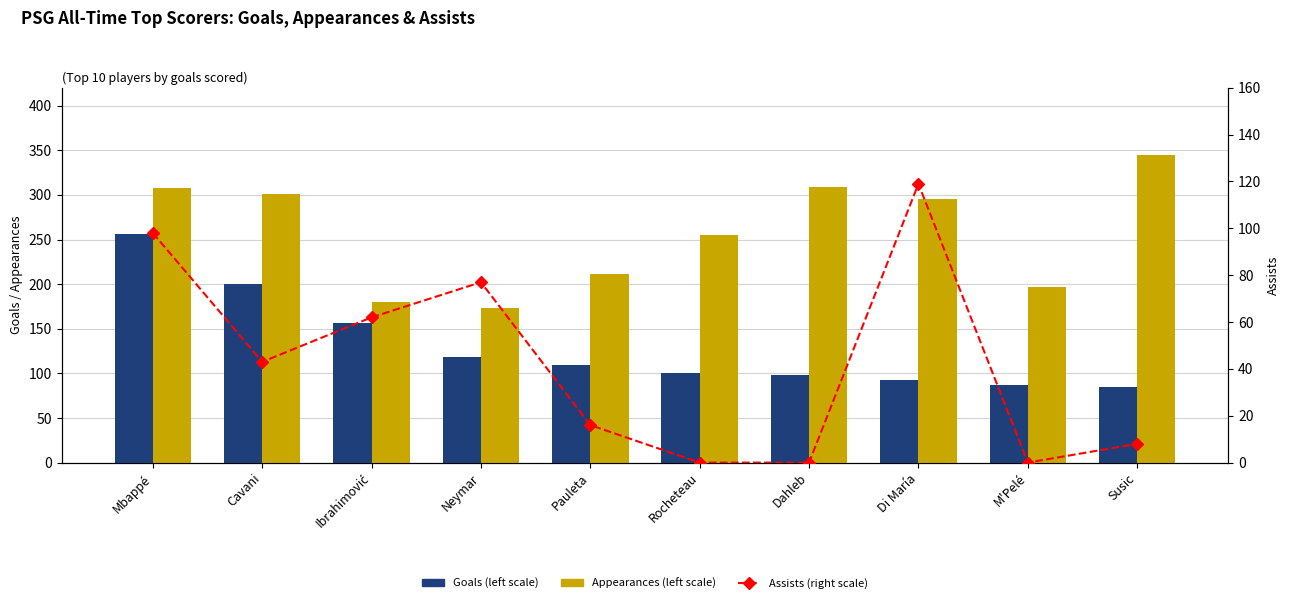

Is the value of Appearances (left scale) at Neymar greater than the value of Goals (left scale) at Ibrahimović?

Yes